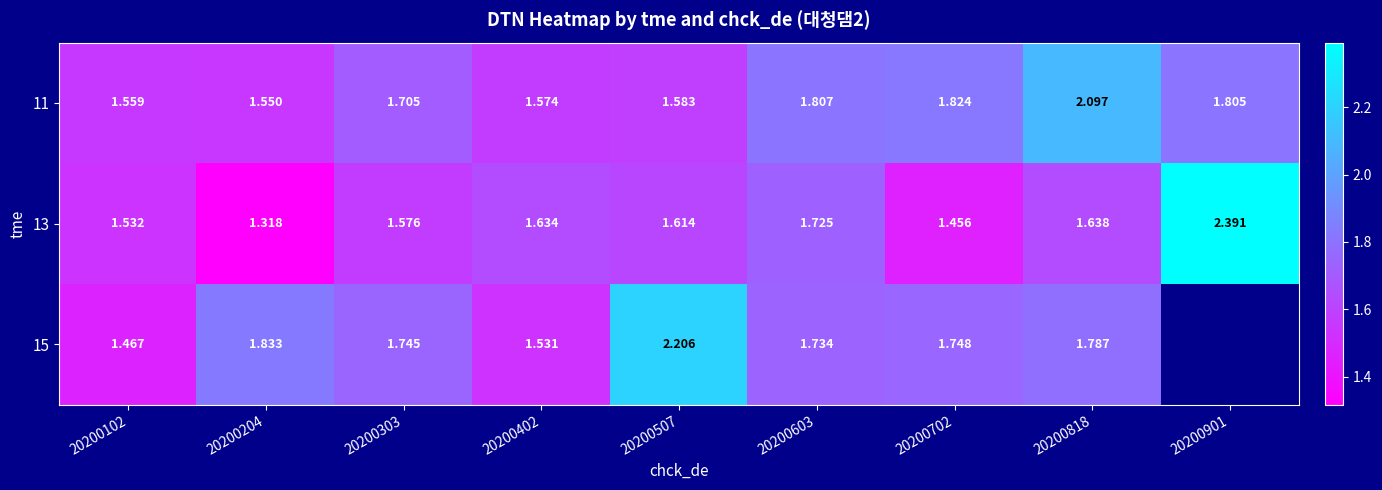

At which category is the sum across all series the highest?

20200818